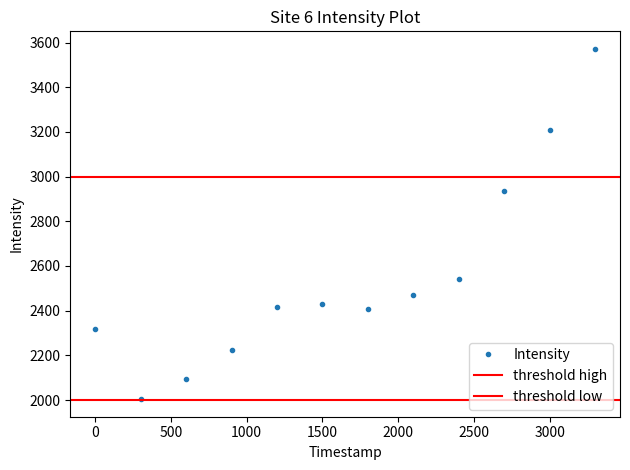

What is the value of the 10th point from the left?

2936.0